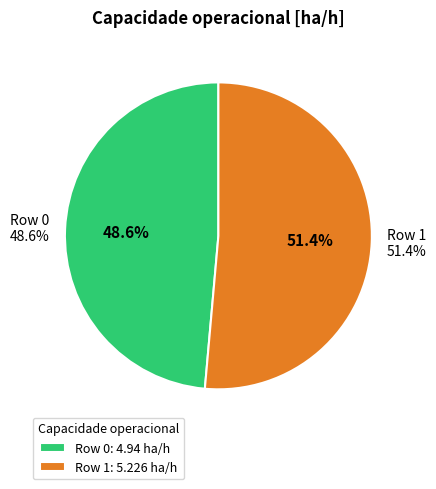

To the nearest percent, what is the difference between the largest and smallest slice percentages?

3%